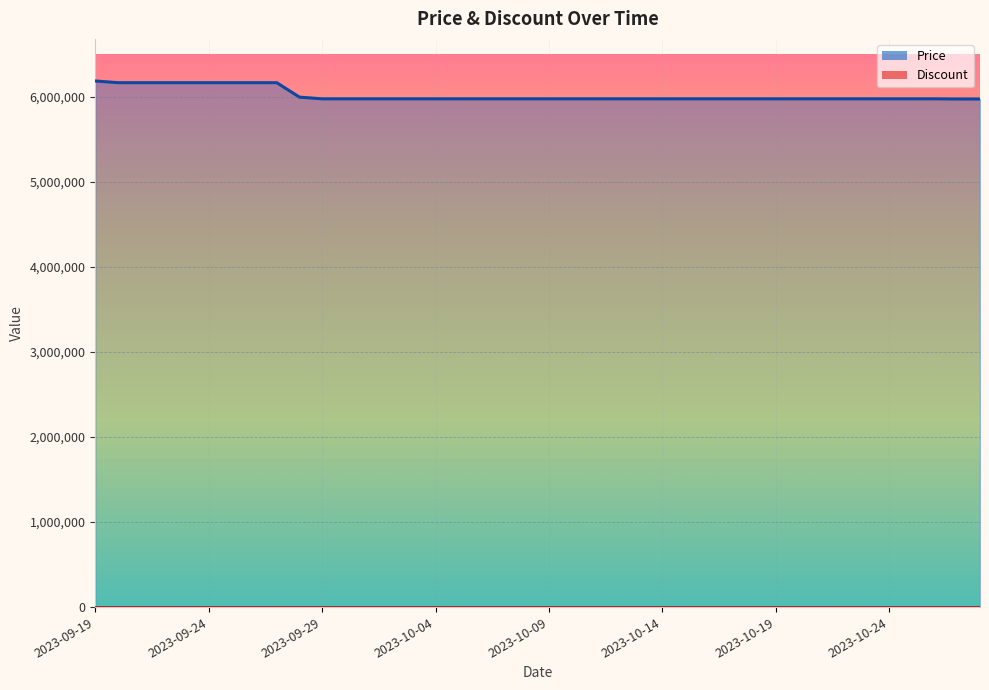

The value at 2023-10-24 is 2147482. True or false?

False